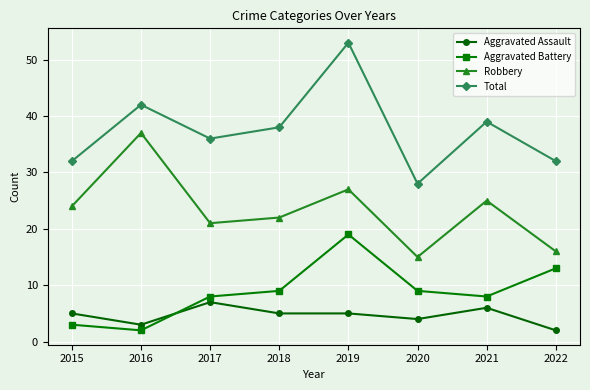

True or false: Aggravated Battery has a value of 1 at 2015.

False